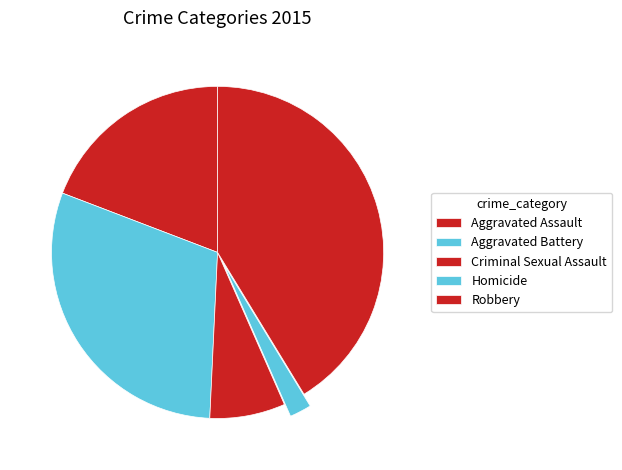

What percentage is the Aggravated Assault slice, to the nearest percent?

19%